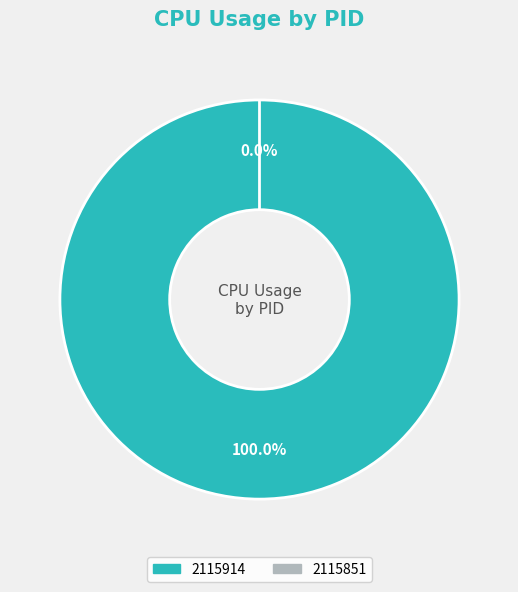

How many slices are in this pie chart?

2